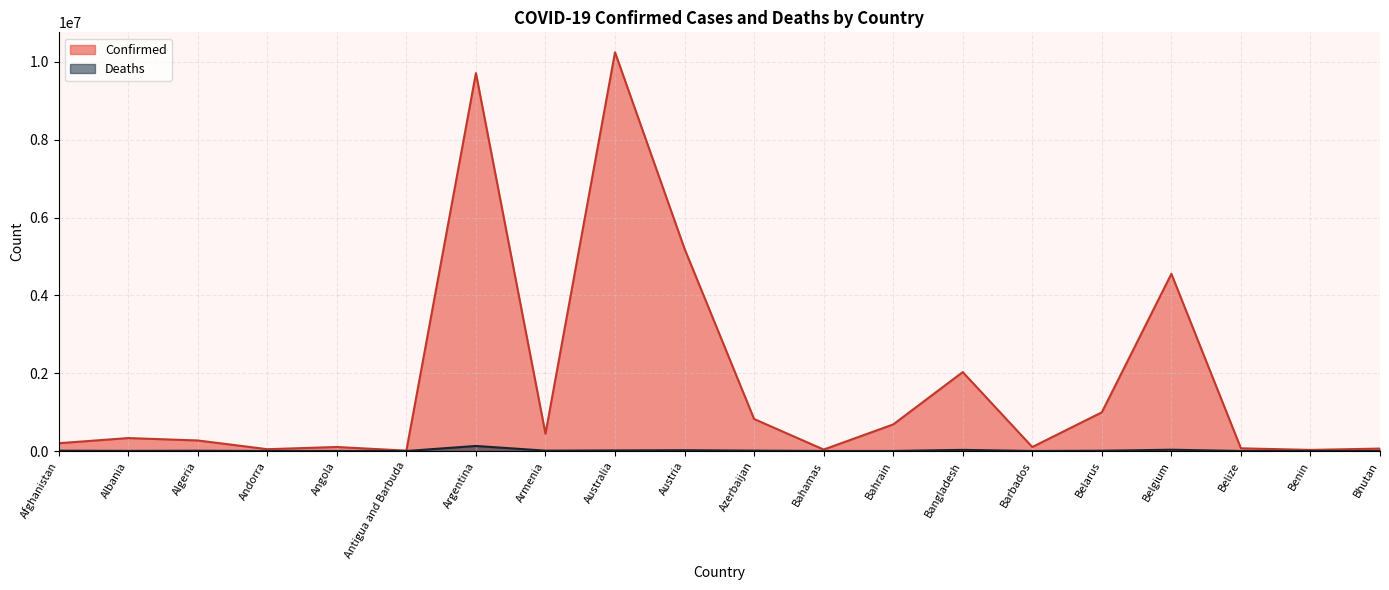

Is the value of Deaths at Argentina greater than the value of Confirmed at Afghanistan?

No